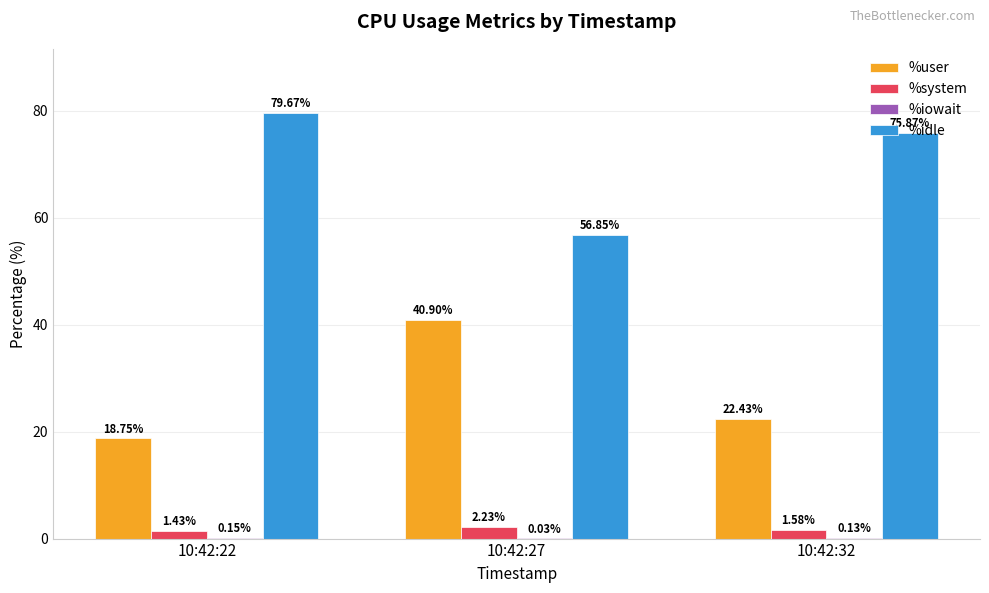

What is the difference between the %idle values at 10:42:27 and 10:42:32?

19.0